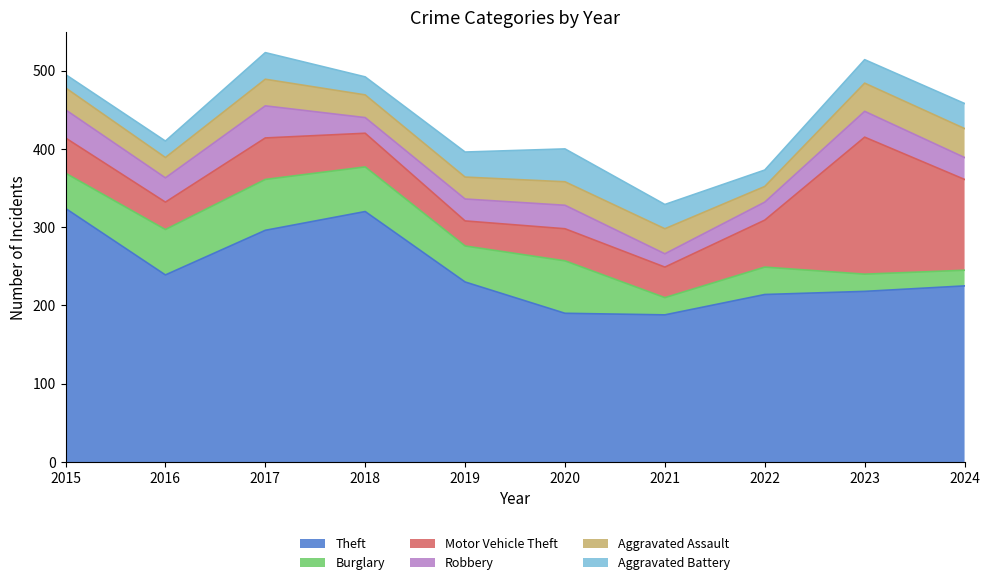

Does the chart display data point markers on the line(s)?

No